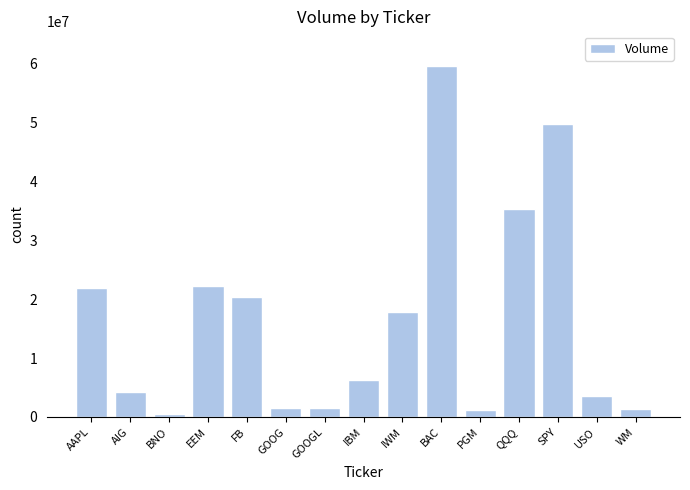

How many bars are there in total?

15